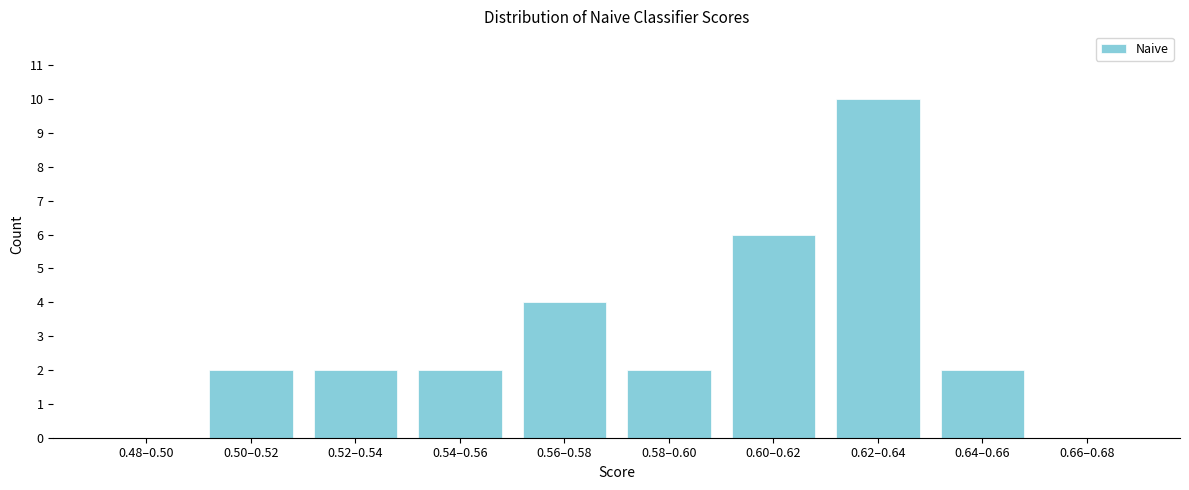

Reading left to right, transcribe all the data shown in this chart.

0.48–0.50=0	0.50–0.52=2	0.52–0.54=2	0.54–0.56=2	0.56–0.58=4	0.58–0.60=2	0.60–0.62=6	0.62–0.64=10	0.64–0.66=2	0.66–0.68=0